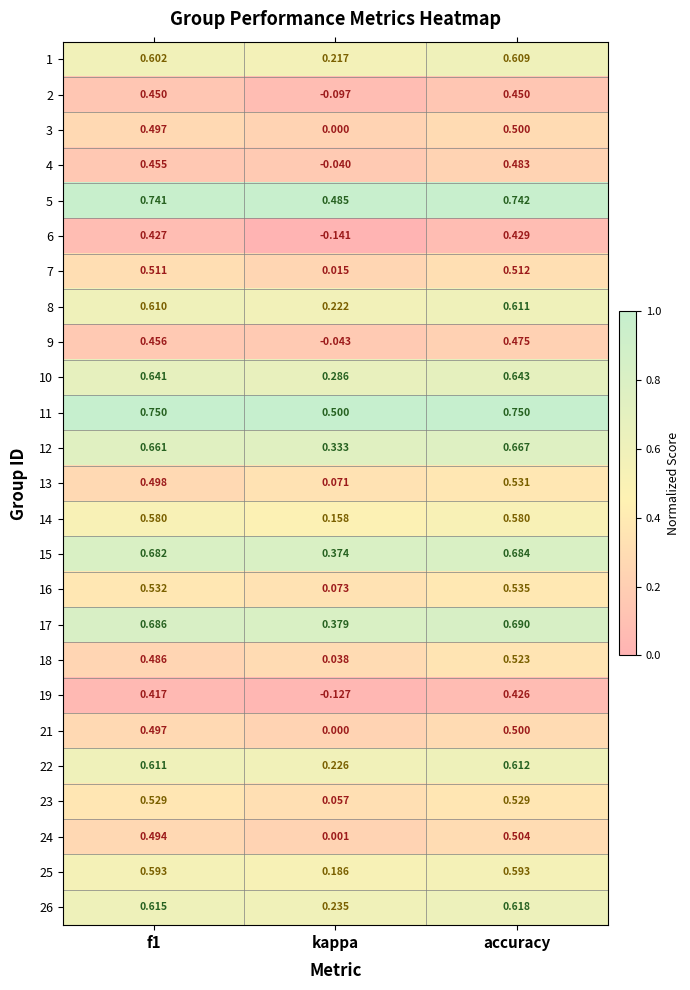

At which category is the sum across all series the highest?

accuracy